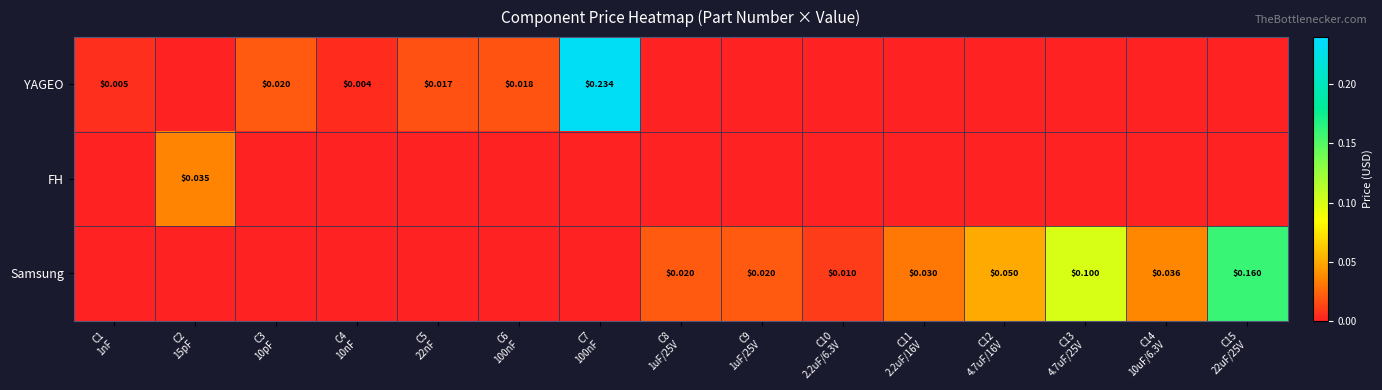

How many positive values does the YAGEO series have?

6